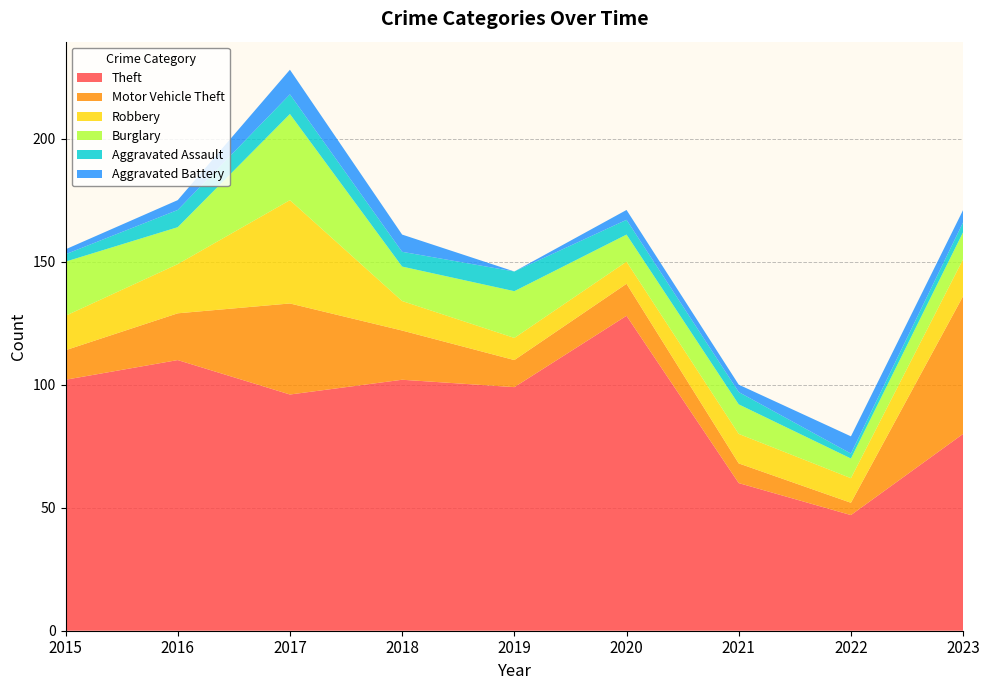

Reading right to left, extract all data points from this chart.

Theft: 80	47	60	128	99	102	96	110	102
Motor Vehicle Theft: 56	5	8	13	11	20	37	19	12
Robbery: 15	10	12	9	9	12	42	20	14
Burglary: 11	8	12	11	19	14	35	15	22
Aggravated Assault: 4	2	5	6	8	6	8	7	3
Aggravated Battery: 5	7	3	4	0	7	10	4	2